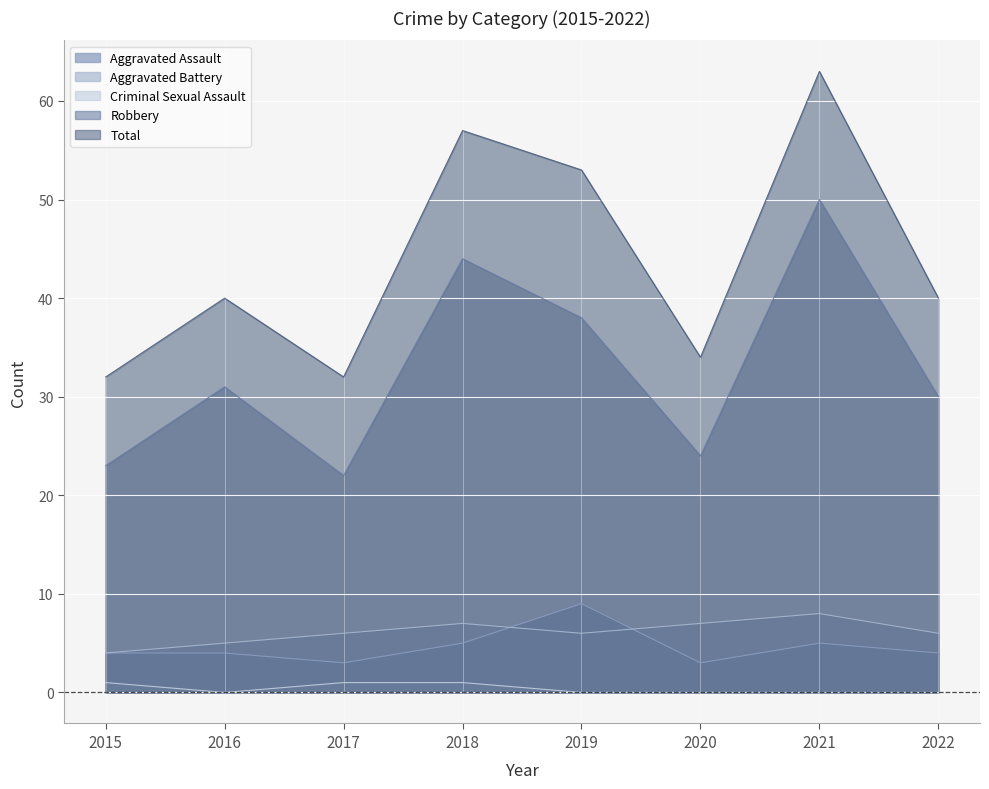

In Aggravated Battery, how many points are higher than both neighbors (excluding endpoints)?

2